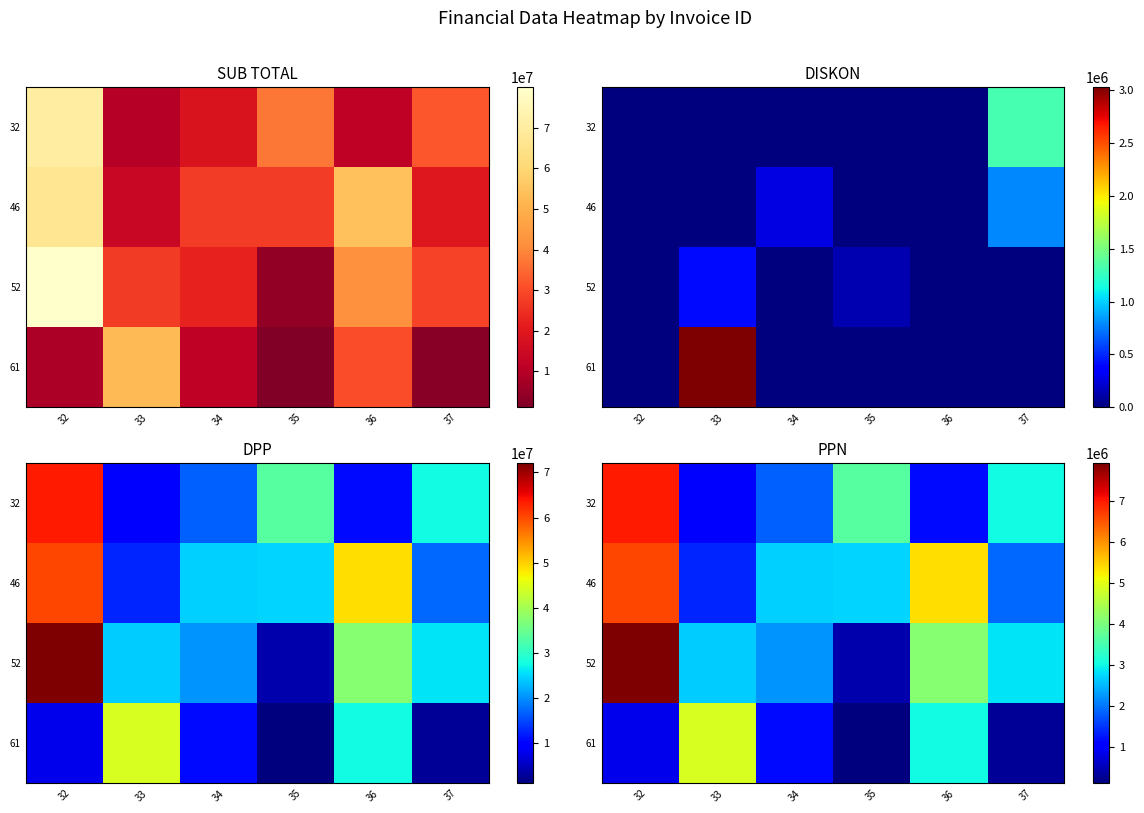

At 35, list the series in order from smallest to largest.

61, 52, 46, 32